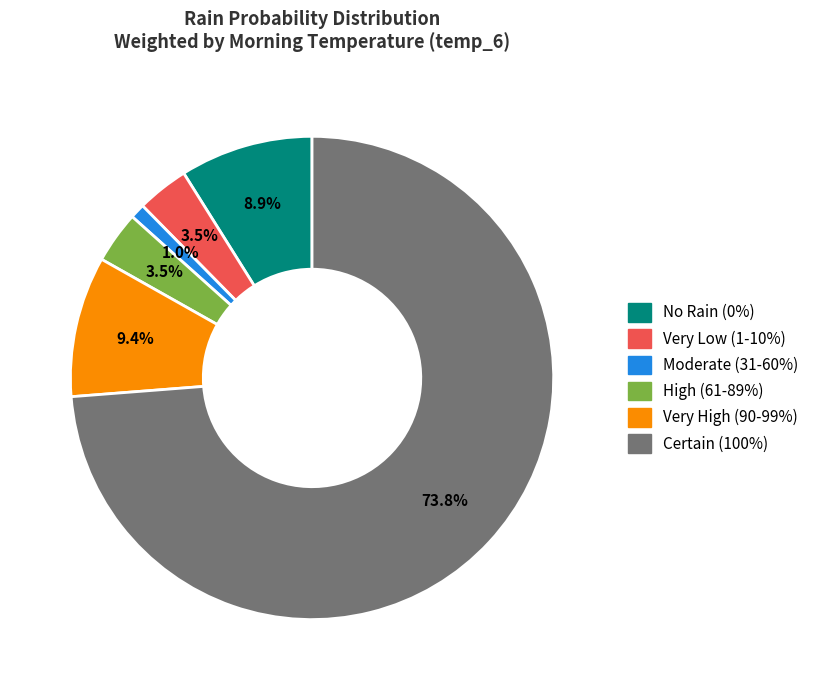

What is the largest slice in the pie chart?

Certain (100%)